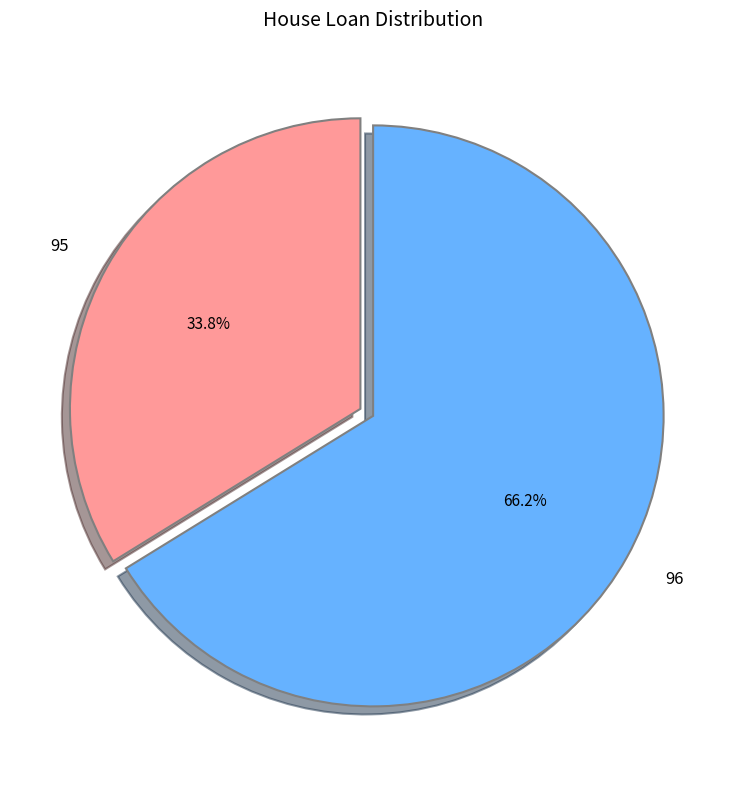

Combined, what portion of the pie is 95 and 96?

100.0%